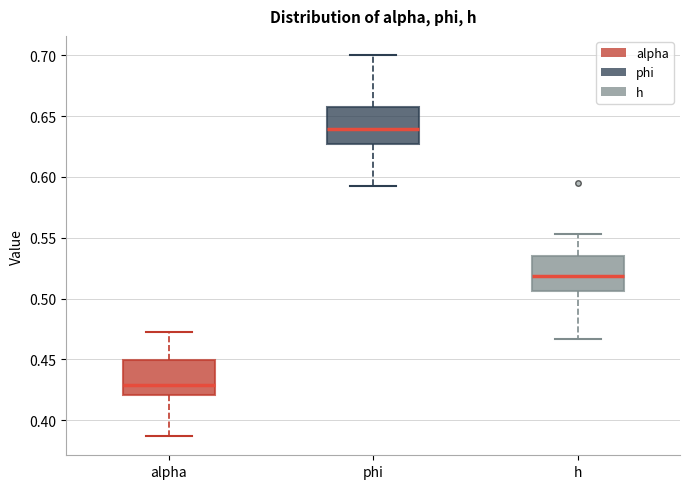

Reading left to right, transcribe this box plot: for each box, give where its median line is, the range the box spans, and where its two whiskers end, as read against the y-axis. The values are not printed on the chart, so give them approximately, as read against the axis.

alpha: median 0.430, box 0.420 to 0.450, whiskers 0.385 to 0.470
phi: median 0.640, box 0.625 to 0.660, whiskers 0.595 to 0.700
h: median 0.520, box 0.505 to 0.535, whiskers 0.465 to 0.555